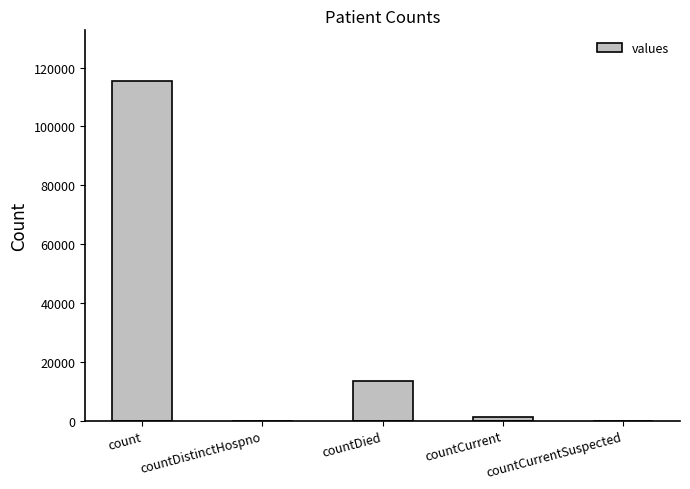

Reading left to right, extract all data points from this chart.

115379	0	13343	1383	0